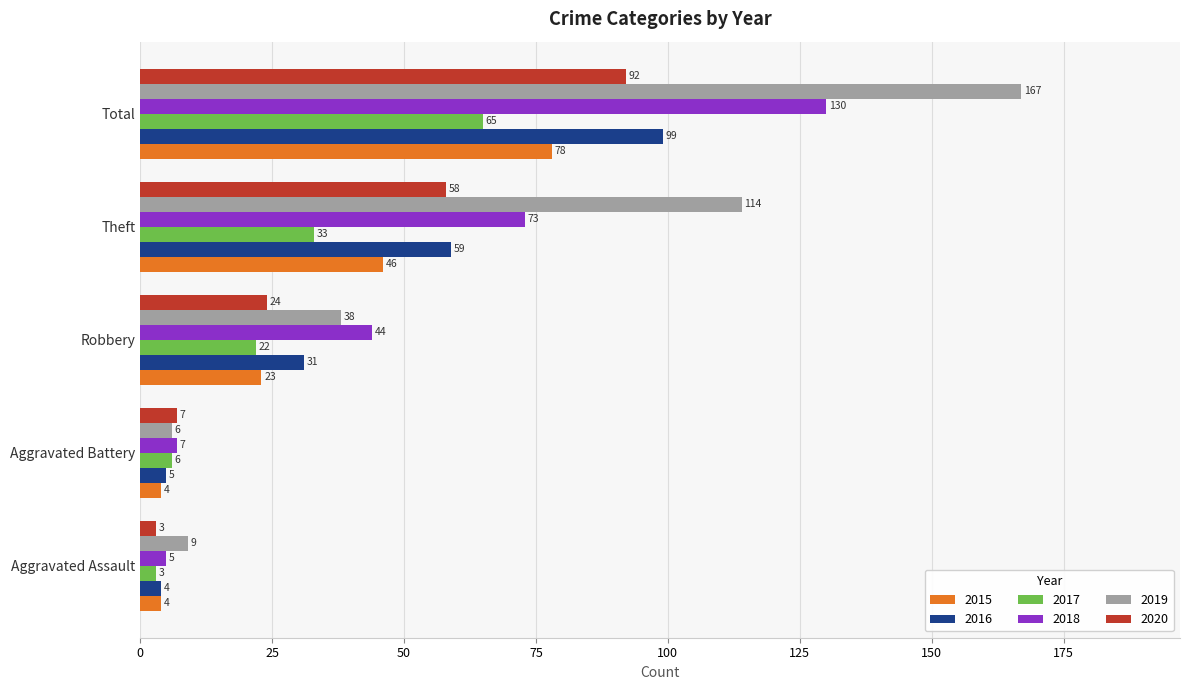

What is the maximum value shown in the chart?

167